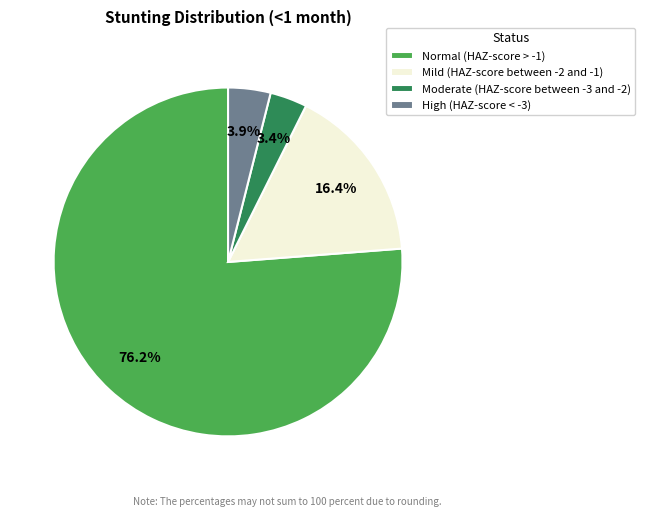

Is there any slice that represents more than half of the pie?

Yes